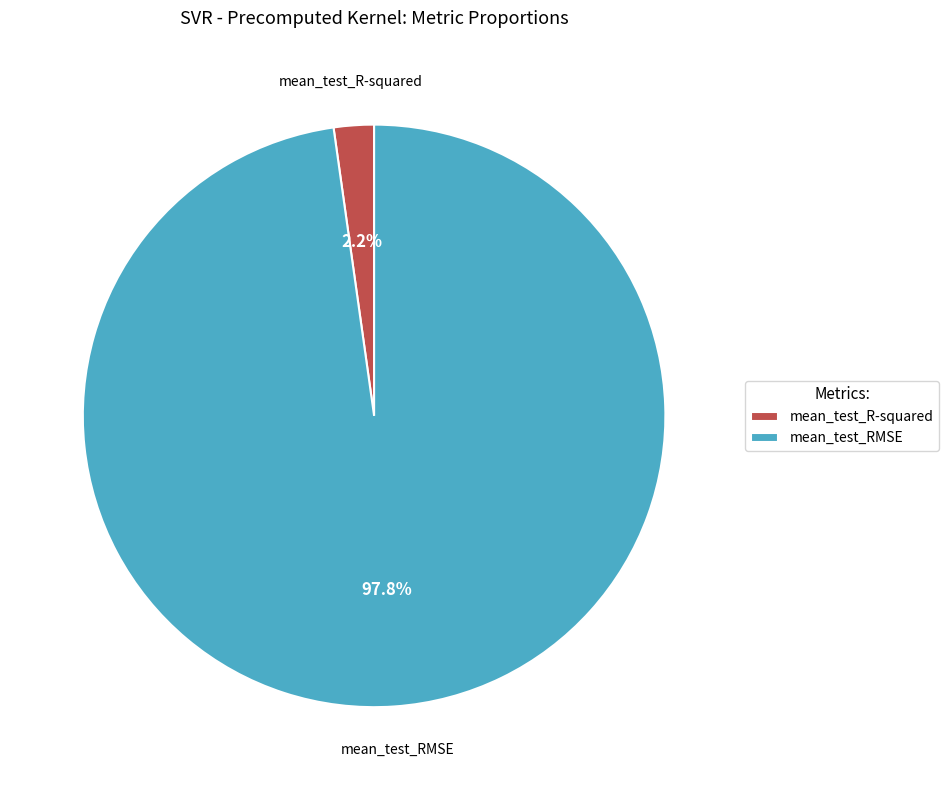

What percentage is NOT represented by mean_test_R-squared?

97.8%